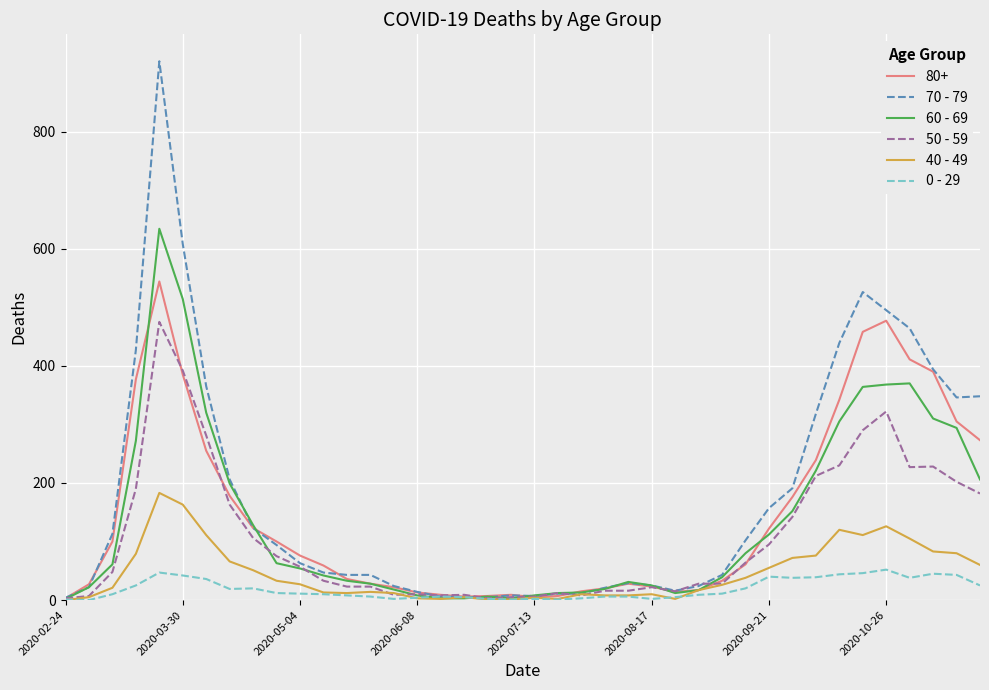

Rank the series by their maximum value, from highest to lowest.

70 - 79, 60 - 69, 80+, 50 - 59, 40 - 49, 0 - 29